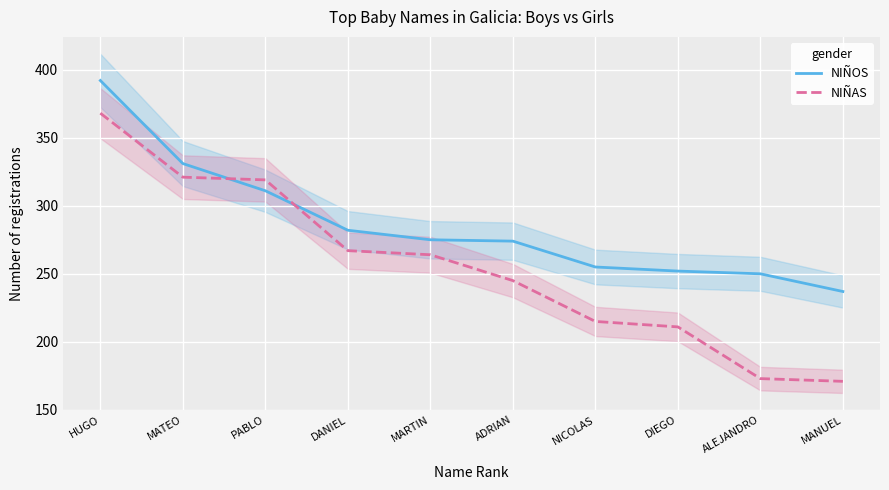

Between MATEO and DIEGO, which series saw the biggest shift?

NIÑAS